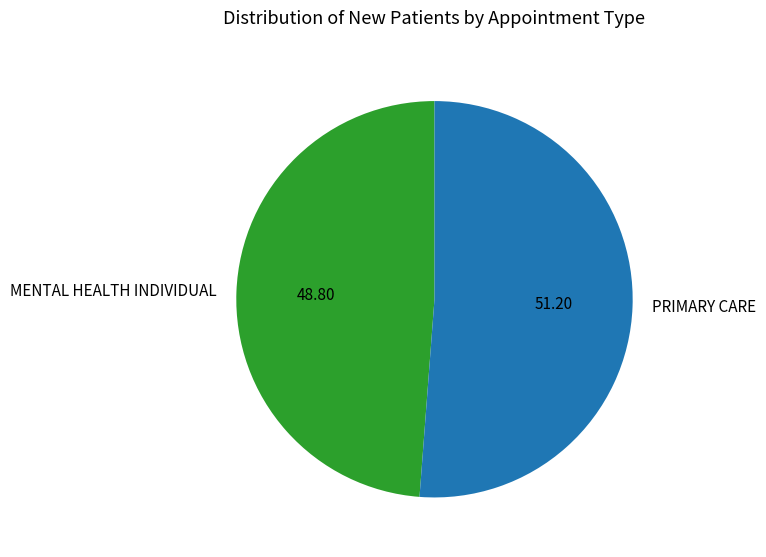

Do PRIMARY CARE and MENTAL HEALTH INDIVIDUAL together represent more than half of the pie?

Yes